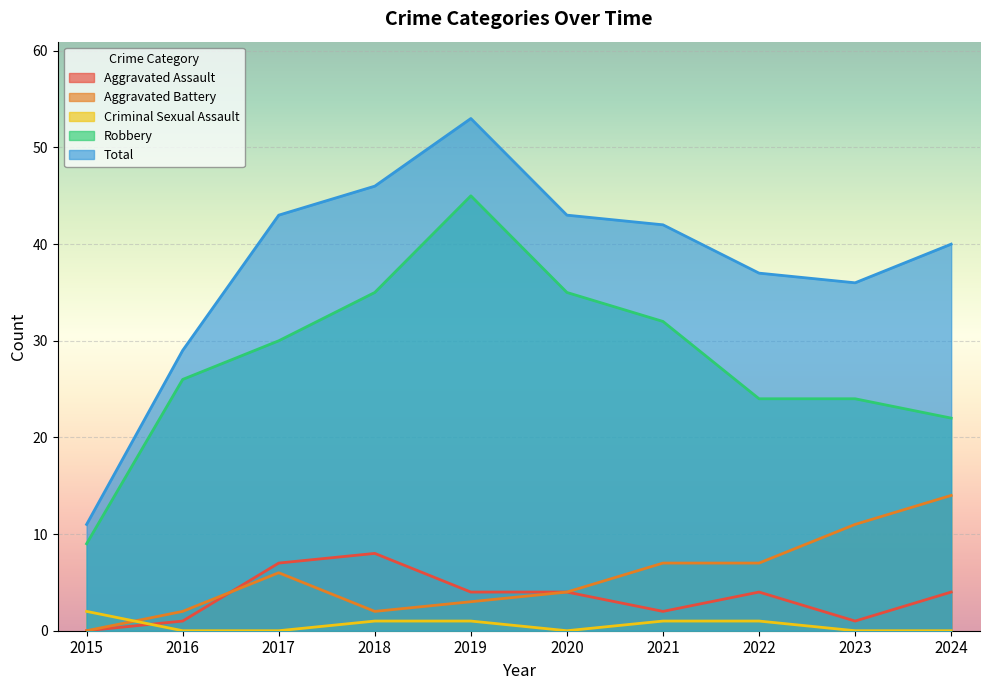

Reading left to right, what are all the values shown in this chart?

Aggravated Assault: 2015=0	2016=1	2017=7	2018=8	2019=4	2020=4	2021=2	2022=4	2023=1	2024=4
Aggravated Battery: 2015=0	2016=2	2017=6	2018=2	2019=3	2020=4	2021=7	2022=7	2023=11	2024=14
Criminal Sexual Assault: 2015=2	2016=0	2017=0	2018=1	2019=1	2020=0	2021=1	2022=1	2023=0	2024=0
Robbery: 2015=9	2016=26	2017=30	2018=35	2019=45	2020=35	2021=32	2022=24	2023=24	2024=22
Total: 2015=11	2016=29	2017=43	2018=46	2019=53	2020=43	2021=42	2022=37	2023=36	2024=40